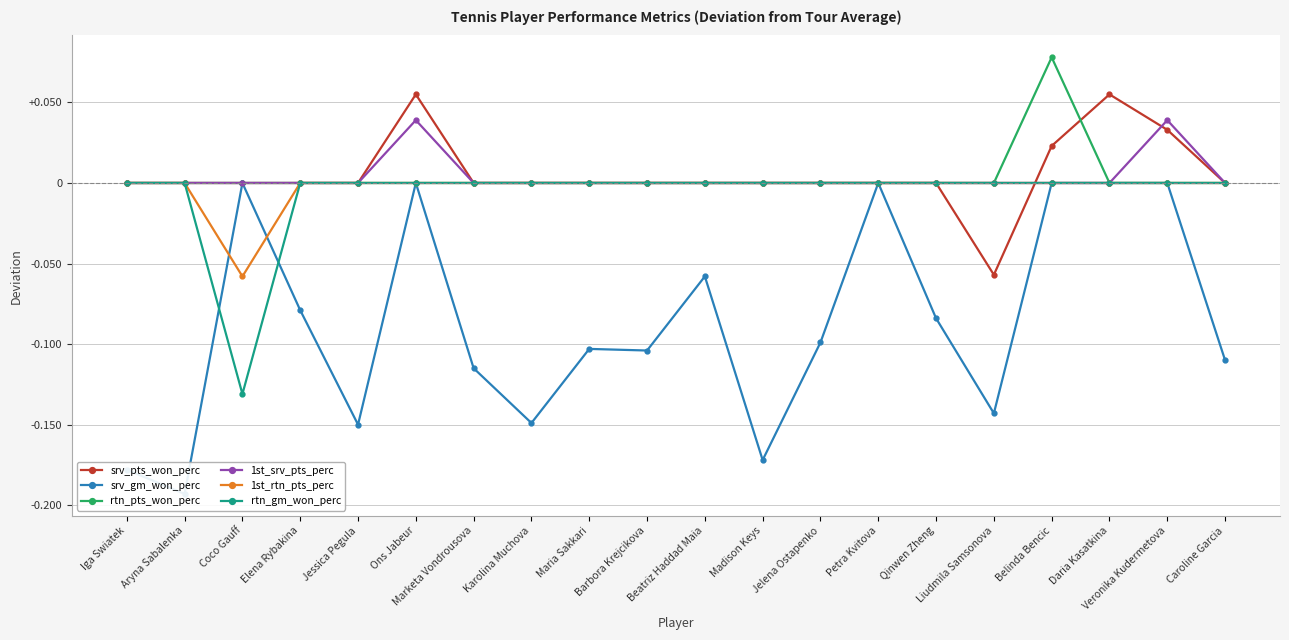

Reading left to right, what are all the values shown in this chart?

srv_pts_won_perc: 0.0	0.0	0.0	0.0	0.0	0.1	0.0	0.0	0.0	0.0	0.0	0.0	0.0	0.0	0.0	-0.1	0.0	0.1	0.0	0.0
srv_gm_won_perc: -0.2	-0.2	0.0	-0.1	-0.1	0.0	-0.1	-0.1	-0.1	-0.1	-0.1	-0.2	-0.1	0.0	-0.1	-0.1	0.0	0.0	0.0	-0.1
rtn_pts_won_perc: 0.0	0.0	0.0	0.0	0.0	0.0	0.0	0.0	0.0	0.0	0.0	0.0	0.0	0.0	0.0	0.0	0.1	0.0	0.0	0.0
1st_srv_pts_perc: 0.0	0.0	0.0	0.0	0.0	0.0	0.0	0.0	0.0	0.0	0.0	0.0	0.0	0.0	0.0	0.0	0.0	0.0	0.0	0.0
1st_rtn_pts_perc: 0.0	0.0	-0.1	0.0	0.0	0.0	0.0	0.0	0.0	0.0	0.0	0.0	0.0	0.0	0.0	0.0	0.0	0.0	0.0	0.0
rtn_gm_won_perc: 0.0	0.0	-0.1	0.0	0.0	0.0	0.0	0.0	0.0	0.0	0.0	0.0	0.0	0.0	0.0	0.0	0.0	0.0	0.0	0.0